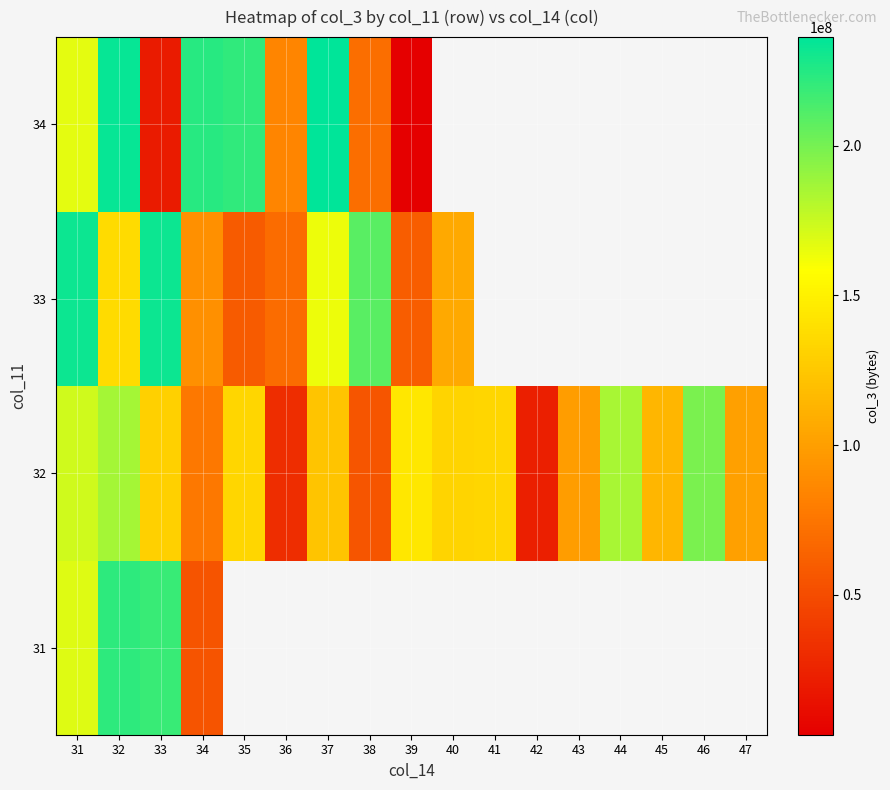

True or false: 32 has a value of 312508606.4 at 44.

False